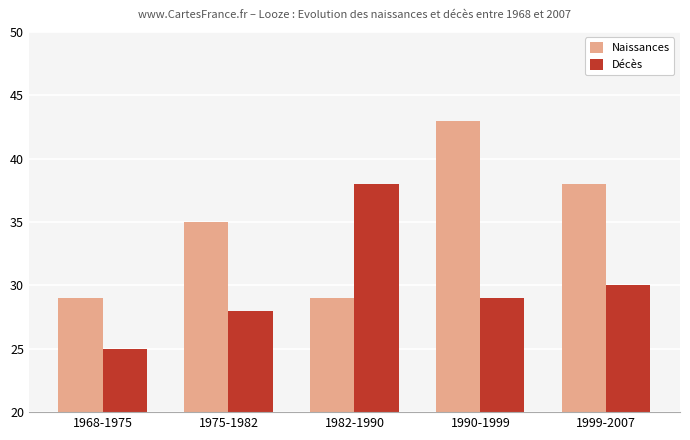

At how many categories does at least one series exceed 31?

4